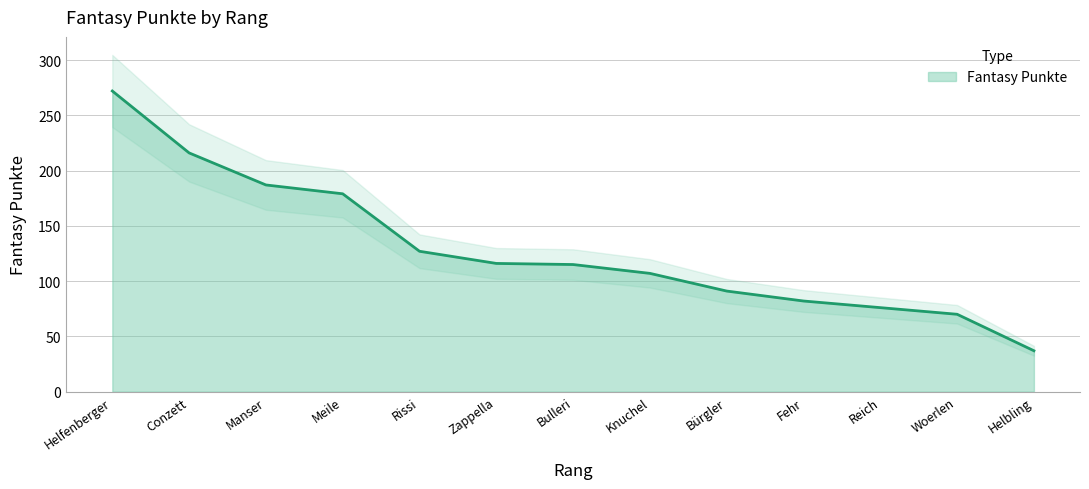

Reading right to left, extract all data points from this chart.

37	70	76	82	91	107	115	116	127	179	187	216	272